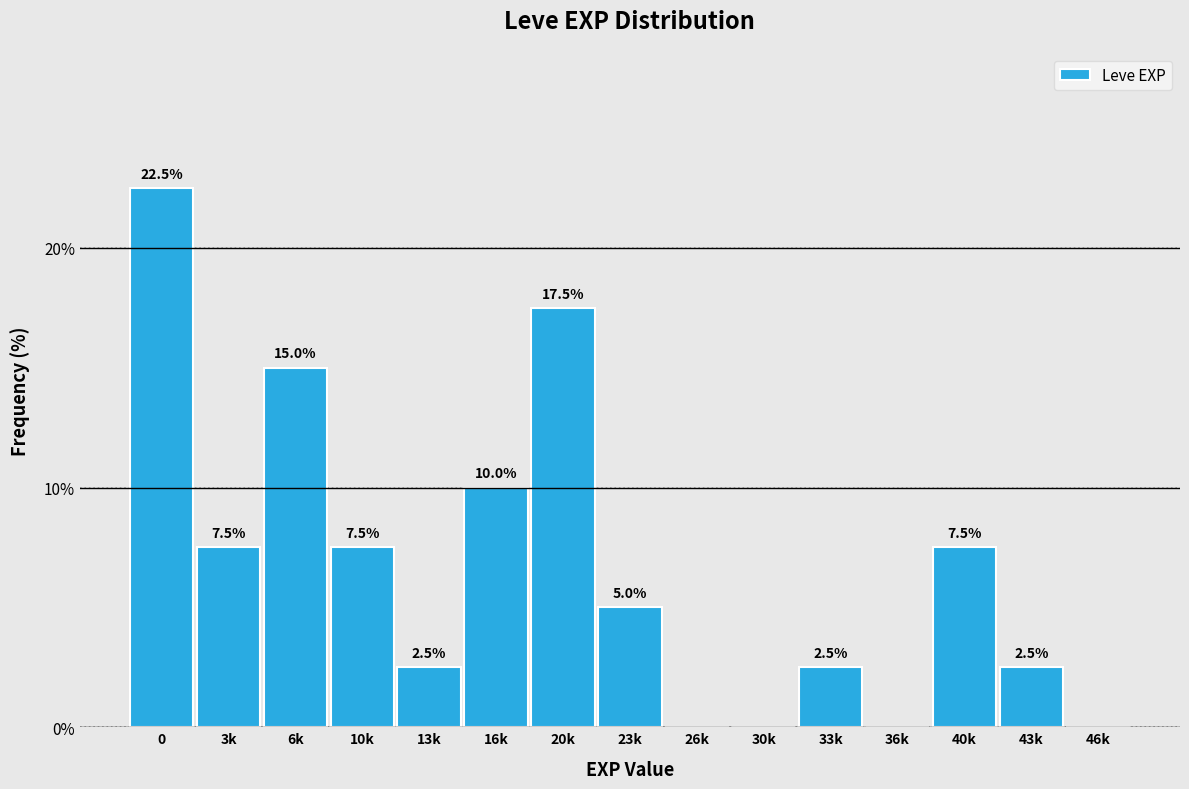

Reading left to right, what are all the values shown in this chart?

0=22.5	3k=7.5	6k=15.0	10k=7.5	13k=2.5	16k=10.0	20k=17.5	23k=5.0	26k=0.0	30k=0.0	33k=2.5	36k=0.0	40k=7.5	43k=2.5	46k=0.0